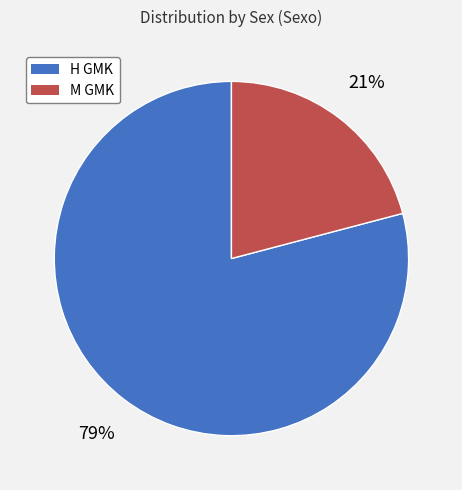

What is the ratio of the value at M GMK to the value at H GMK?

0.3